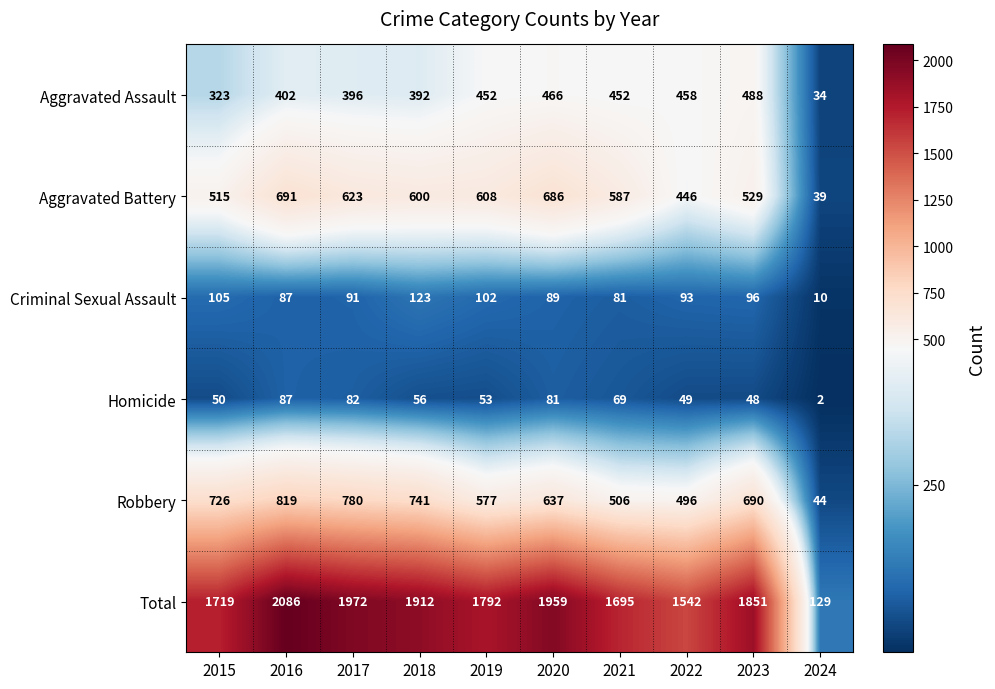

Between 2018 and 2023, which series saw the biggest shift?

Aggravated Assault